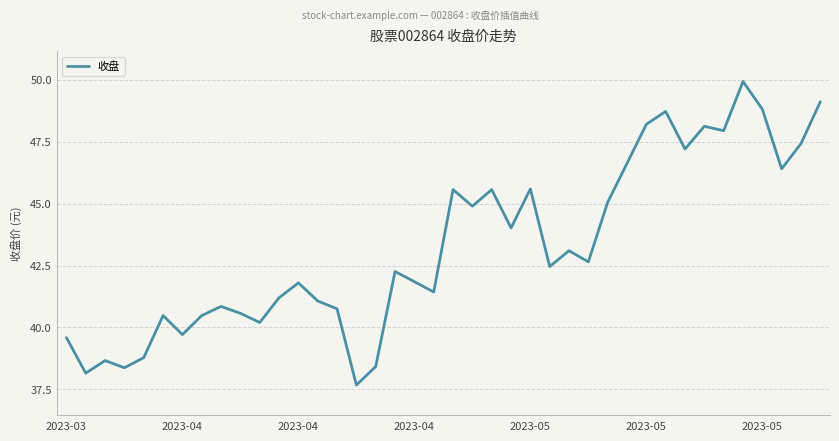

What is the smallest value displayed?

37.7